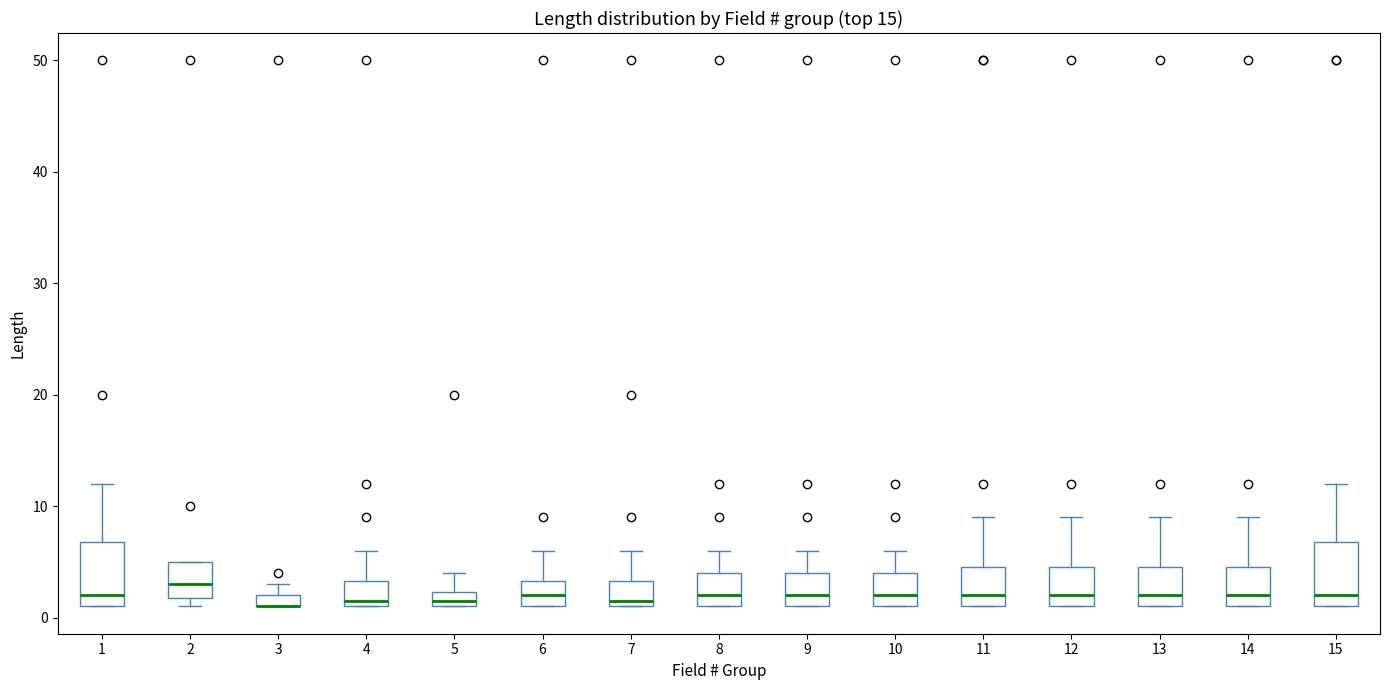

Where does the median line of the box at x = 8 sit on the y-axis? The values are not printed on the chart, so give them approximately, as read against the axis.

2